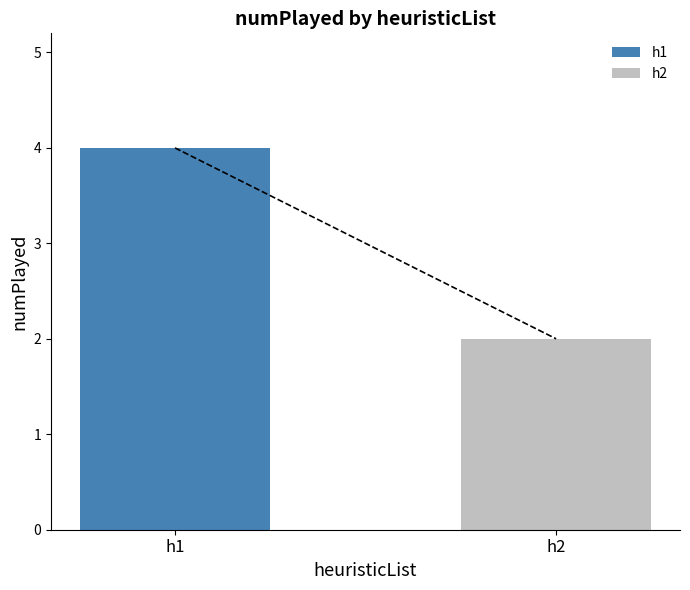

Rank the series by their maximum value, from highest to lowest.

h1, h2